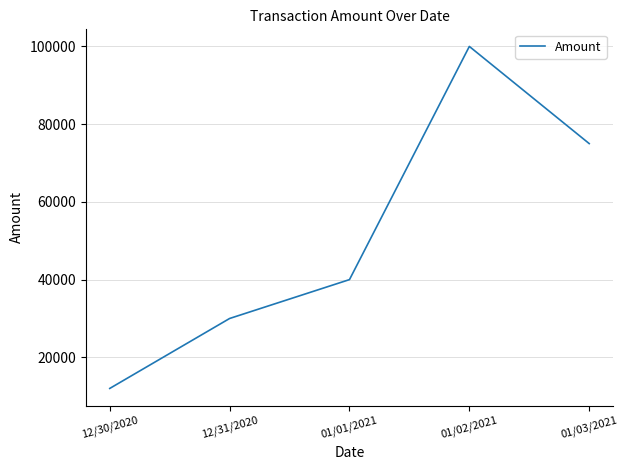

How many interior local peaks (higher than both neighbors) does the data have?

1